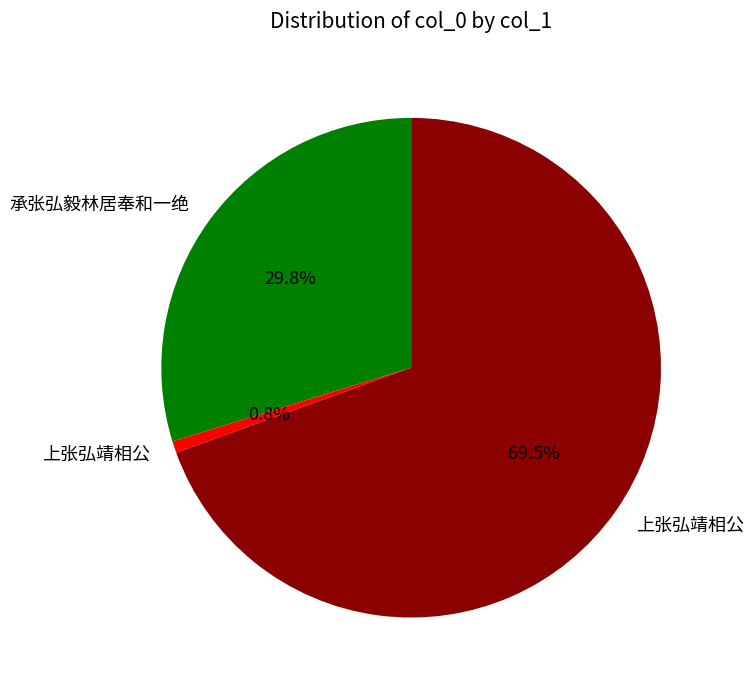

To the nearest percent, what is the average slice percentage?

33%